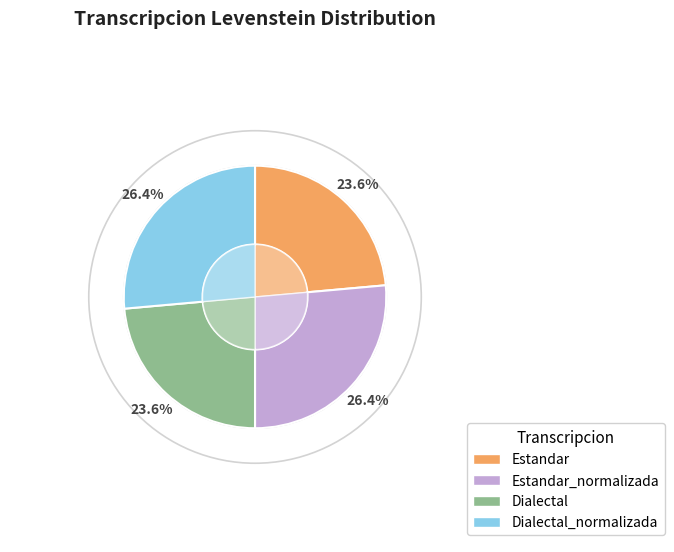

To the nearest percent, what portion does Dialectal represent?

24%